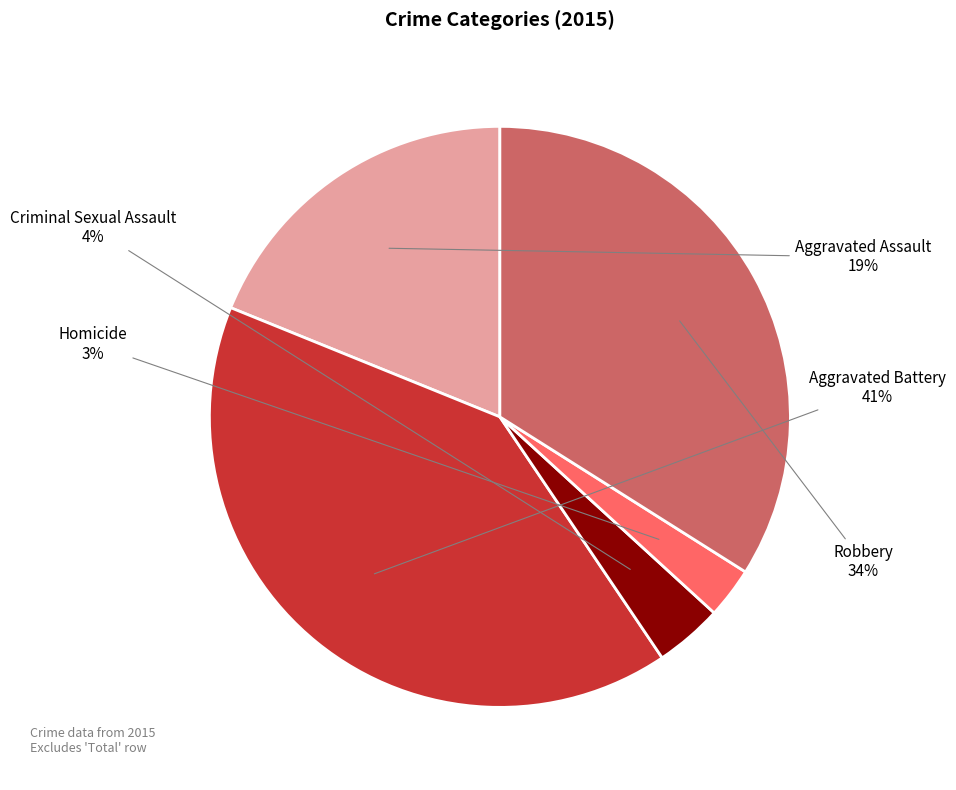

To the nearest percent, what is the average slice percentage?

20%